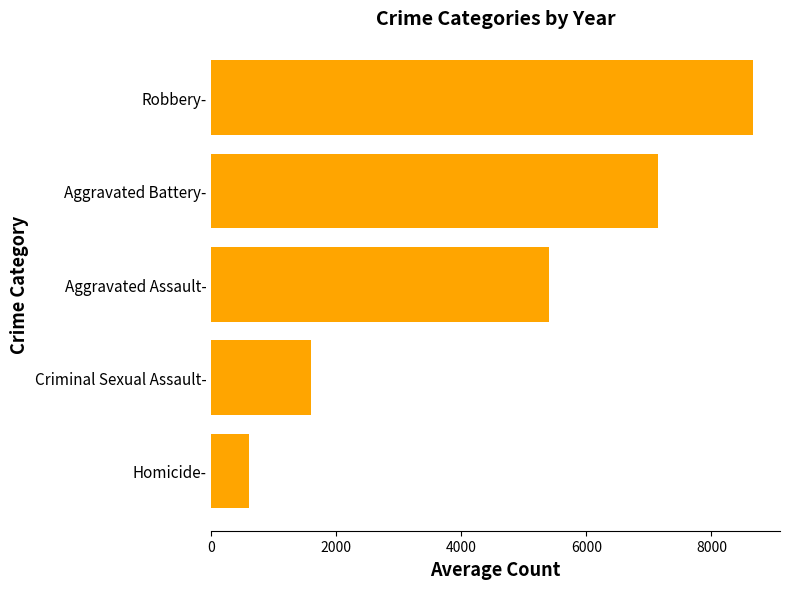

True or false: the data shows 3375.7 at Robbery-.

False